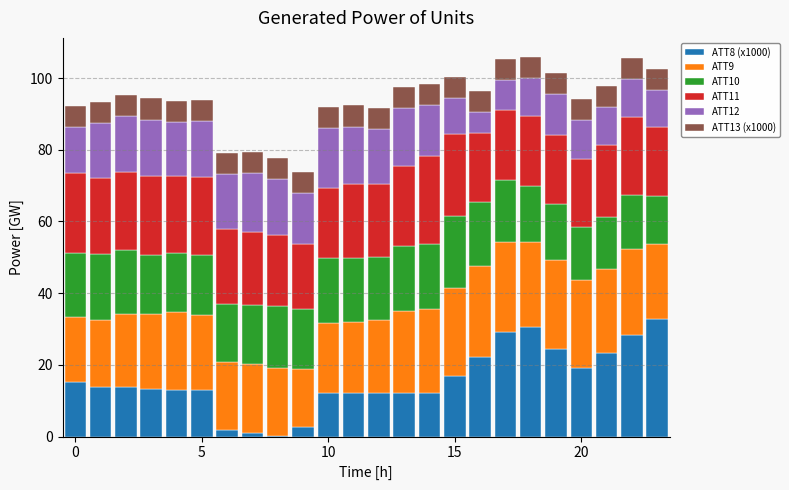

What is the maximum value for ATT8 (x1000)?

32.7